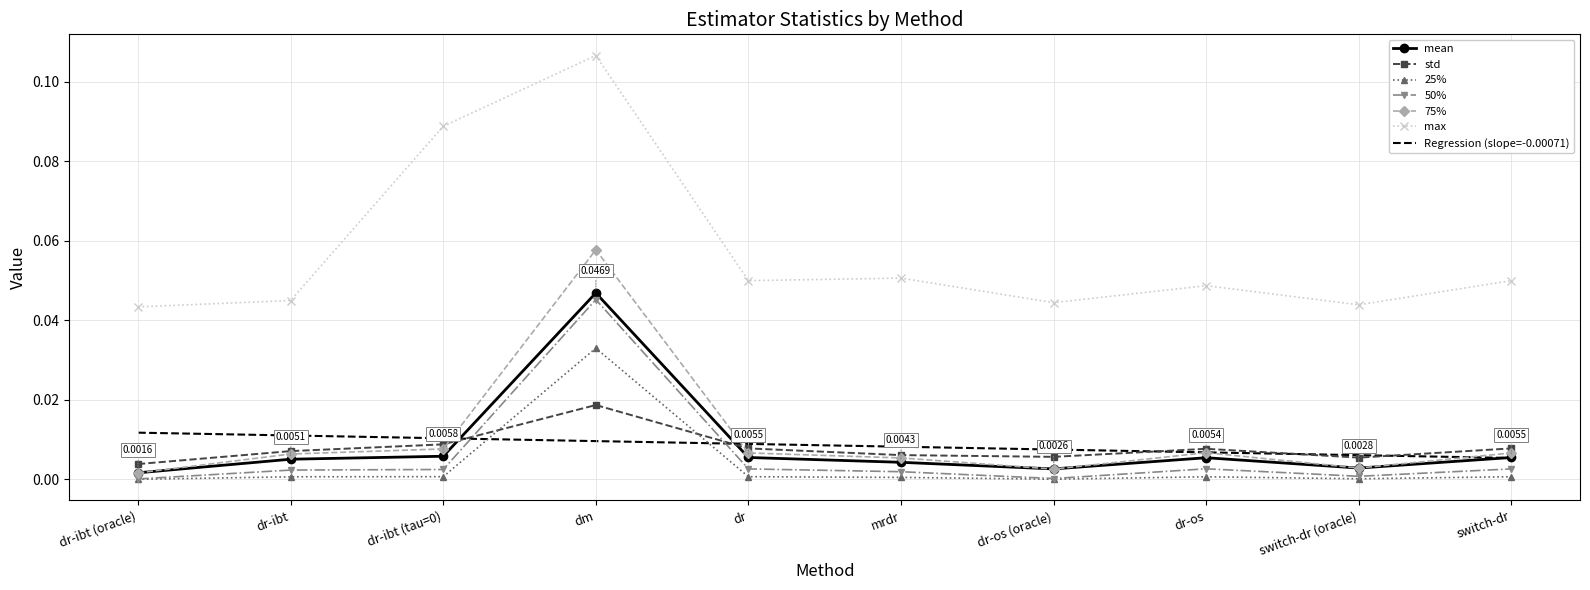

Which series changed the most between dr-ibt (tau=0) and dr-os?

max